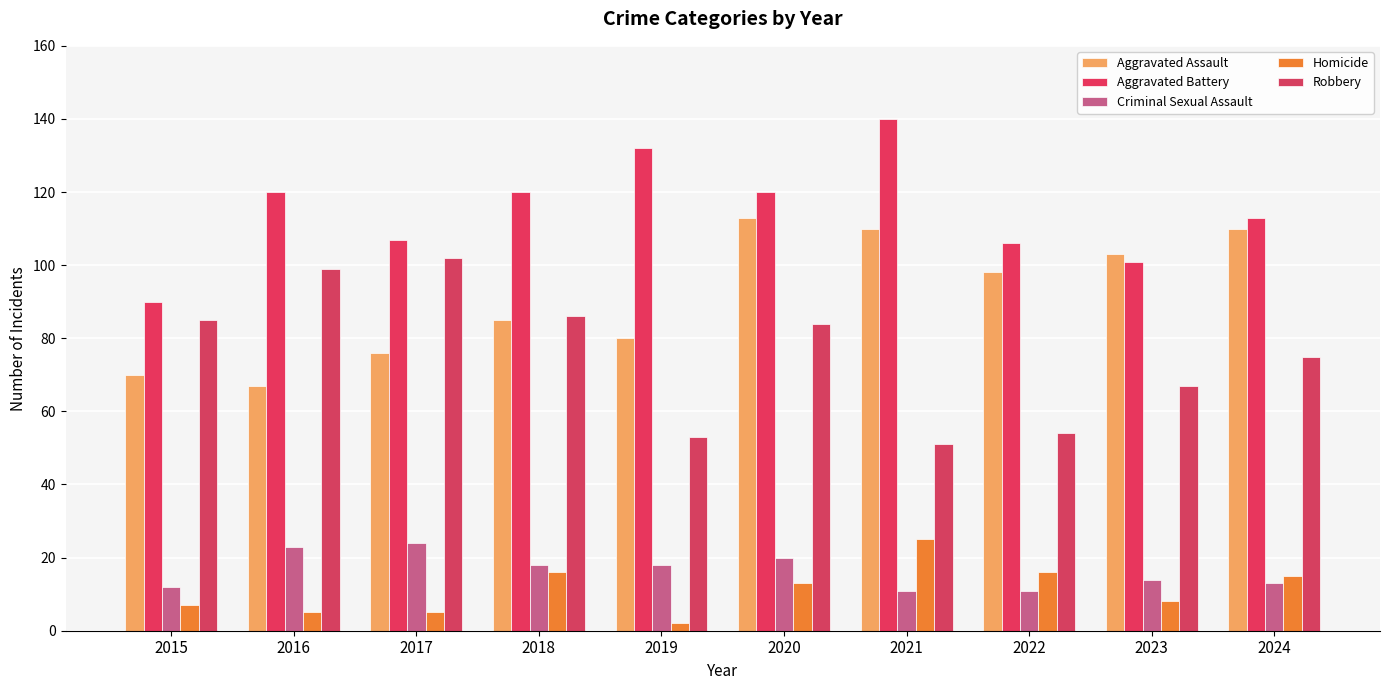

At 2021, list the series in order from largest to smallest.

Aggravated Battery, Aggravated Assault, Robbery, Homicide, Criminal Sexual Assault